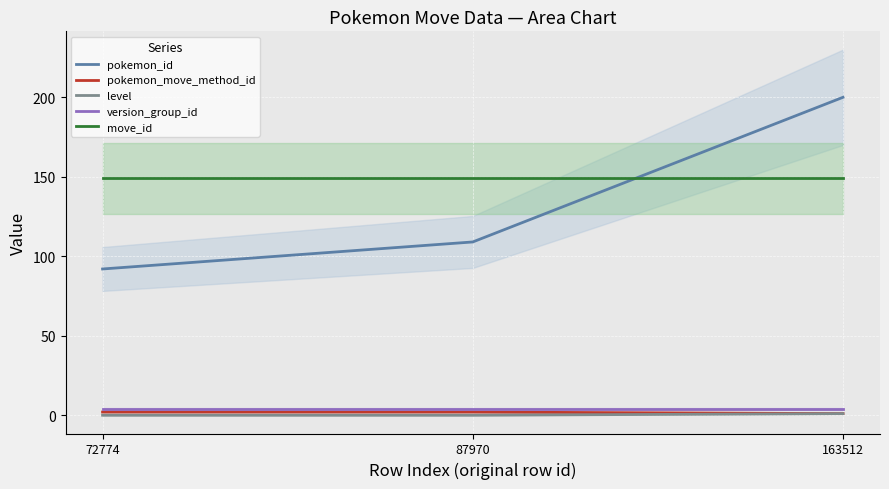

At how many categories does at least one series exceed 49?

3